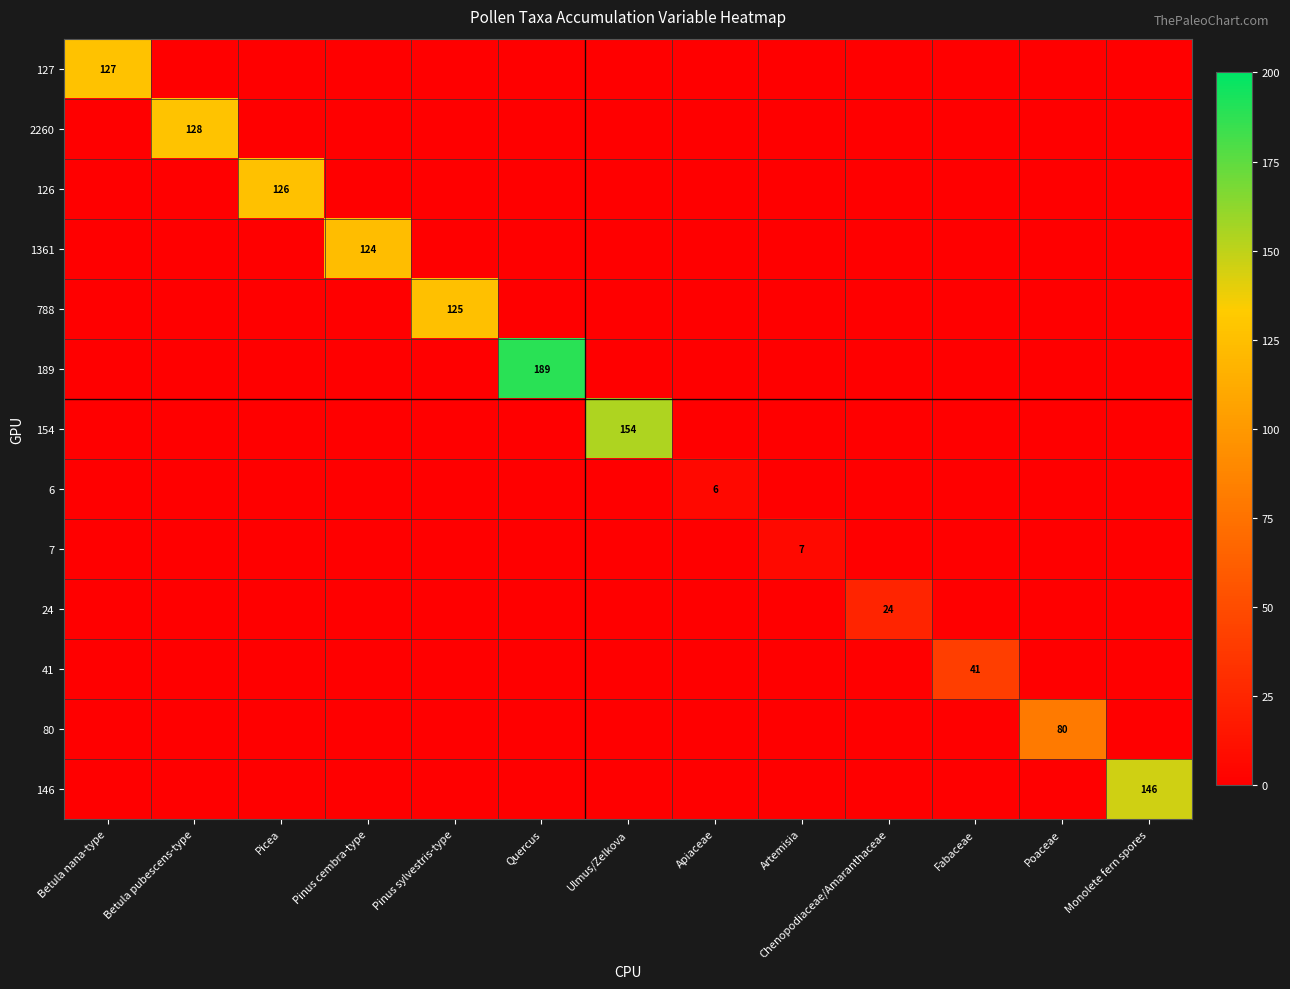

The 80 series shows 0 at Chenopodiaceae/Amaranthaceae. True or false?

True